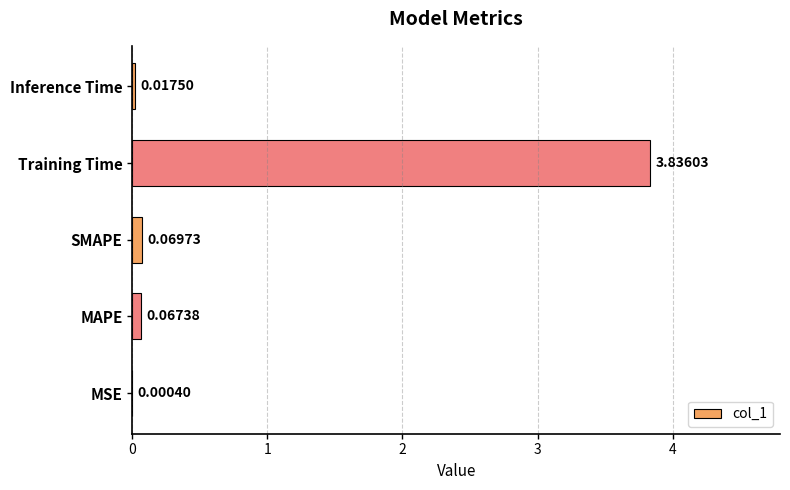

Between MSE and SMAPE, which is larger?

SMAPE